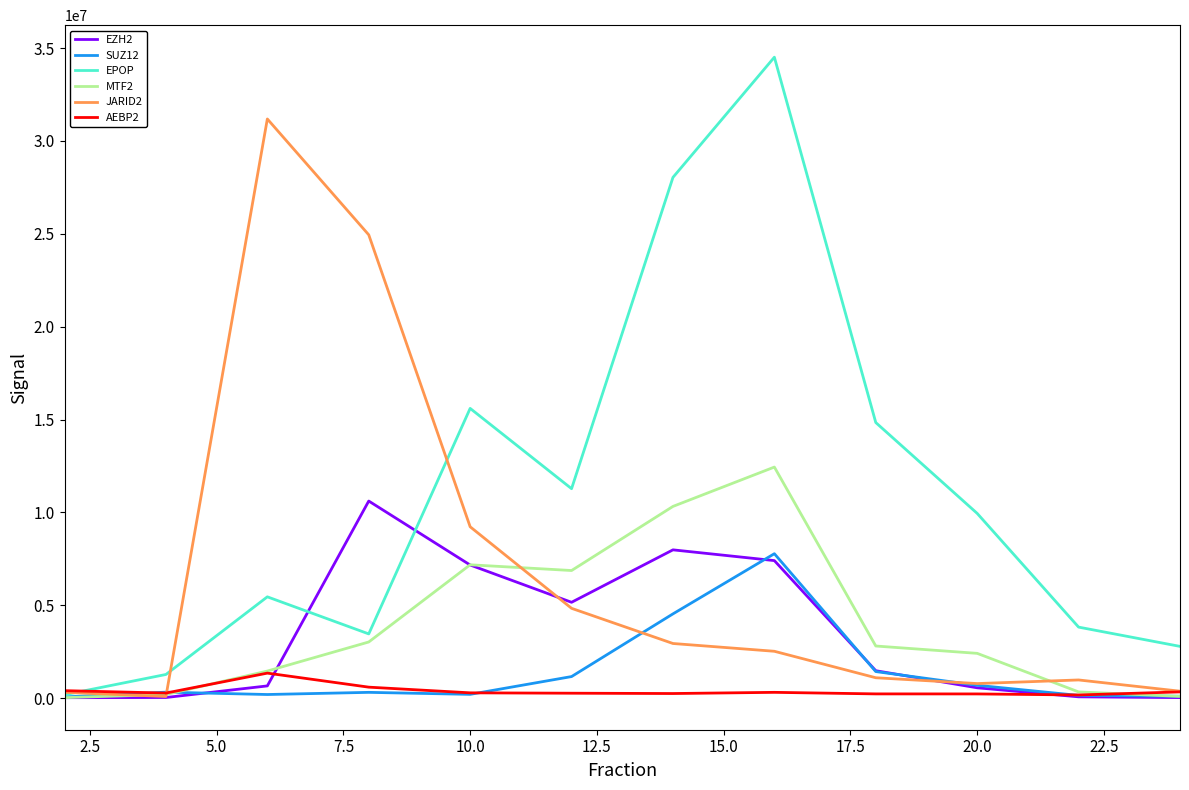

In MTF2, how many points are lower than both neighbors (excluding endpoints)?

1